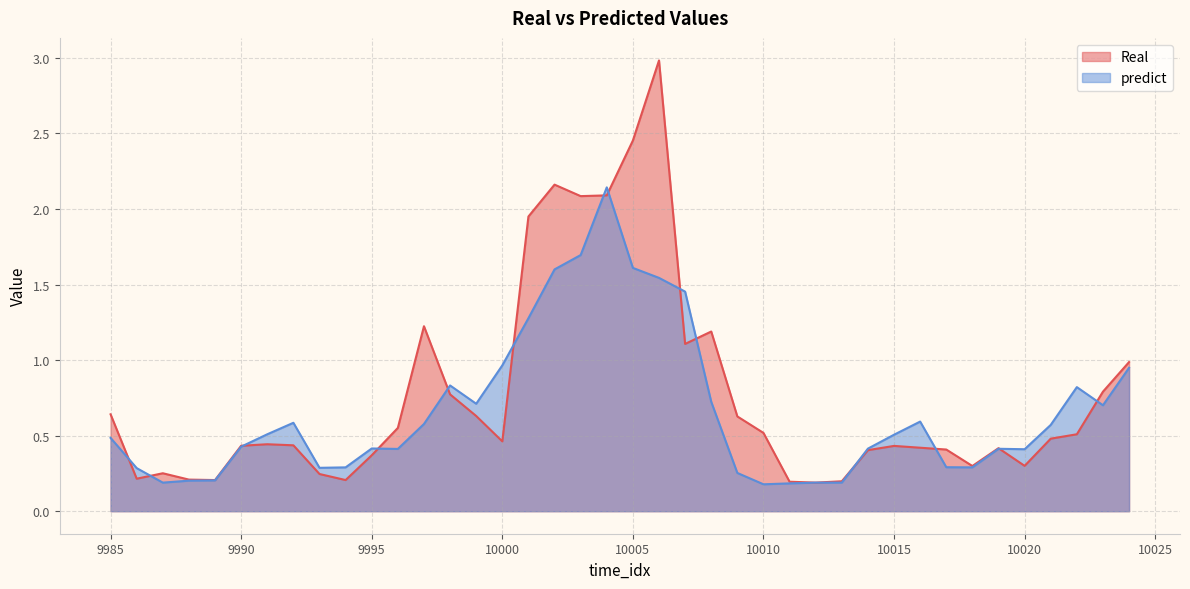

Which series changed the most between 9990 and 10011?

predict